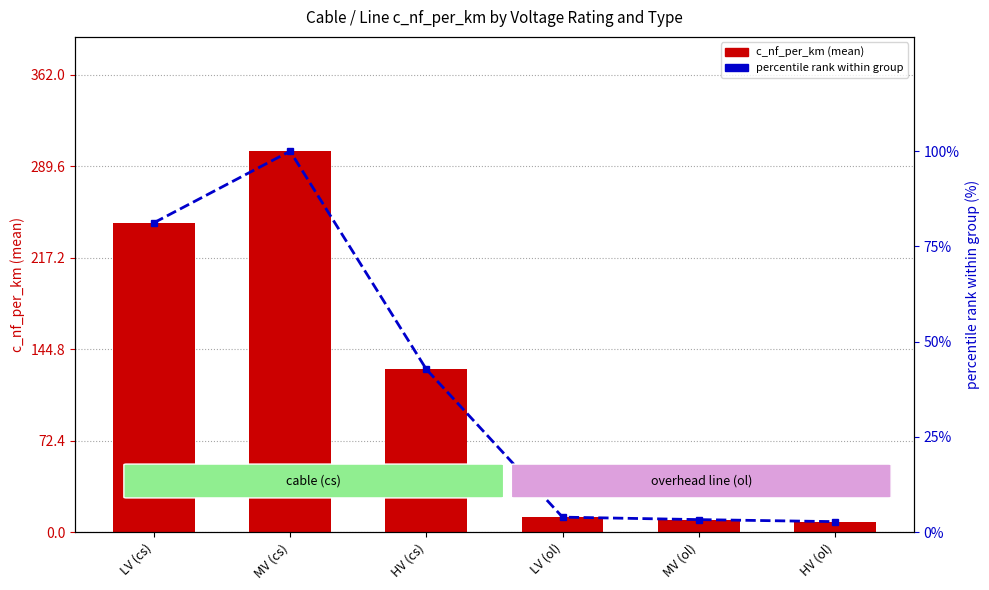

What is the maximum value shown in the chart?

301.7